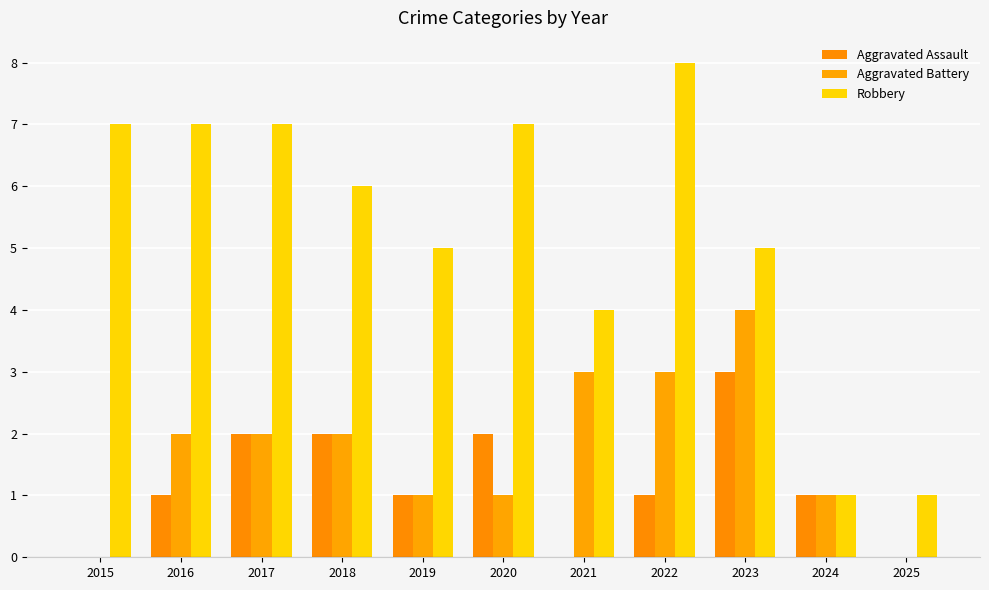

What is the value of the Aggravated Battery bar at the 4th from the left?

2